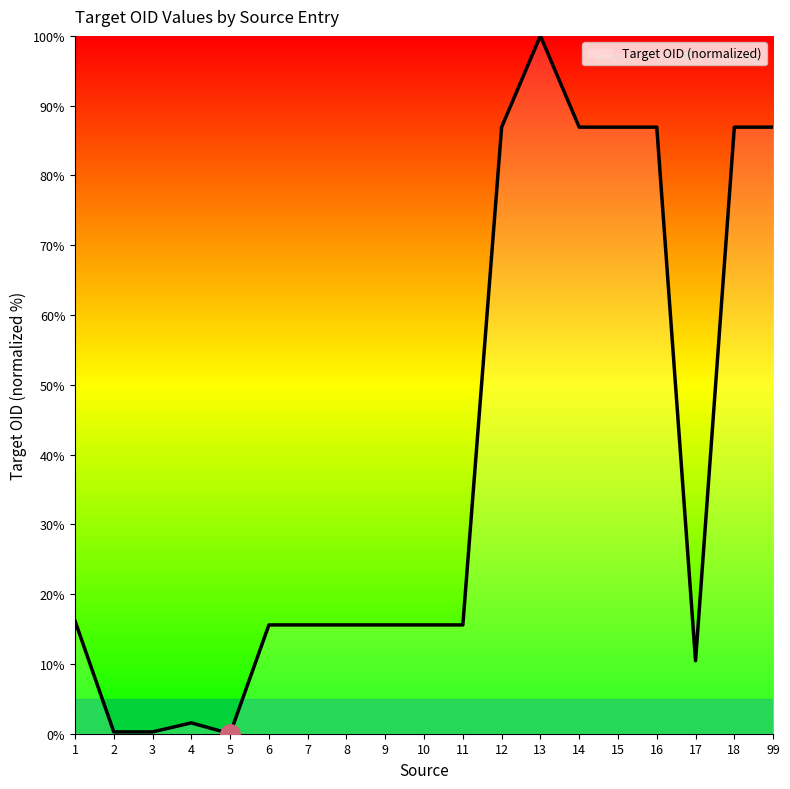

The value at 15 is 86.9. True or false?

True